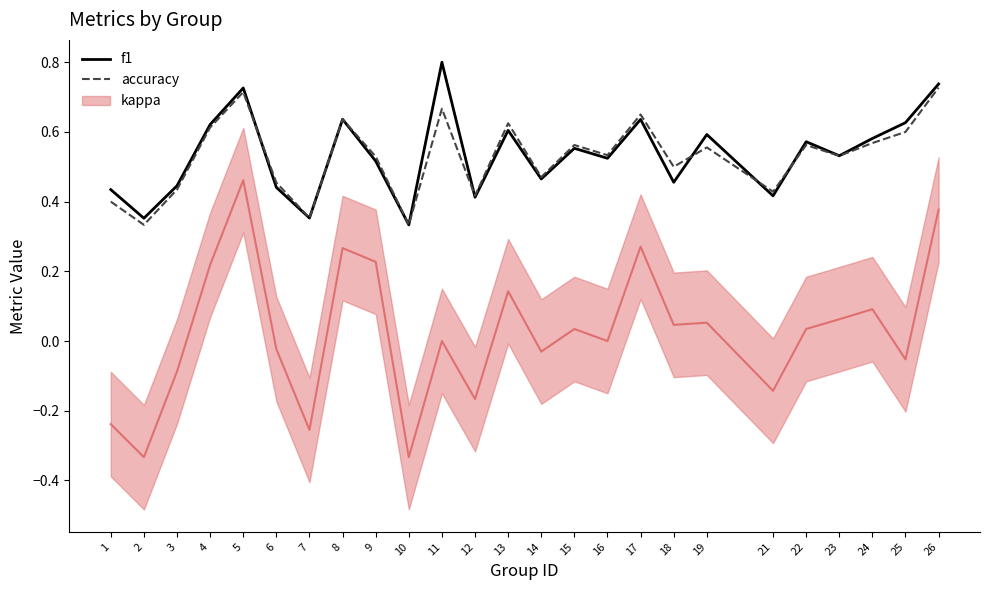

Does the chart display data point markers on the line(s)?

No